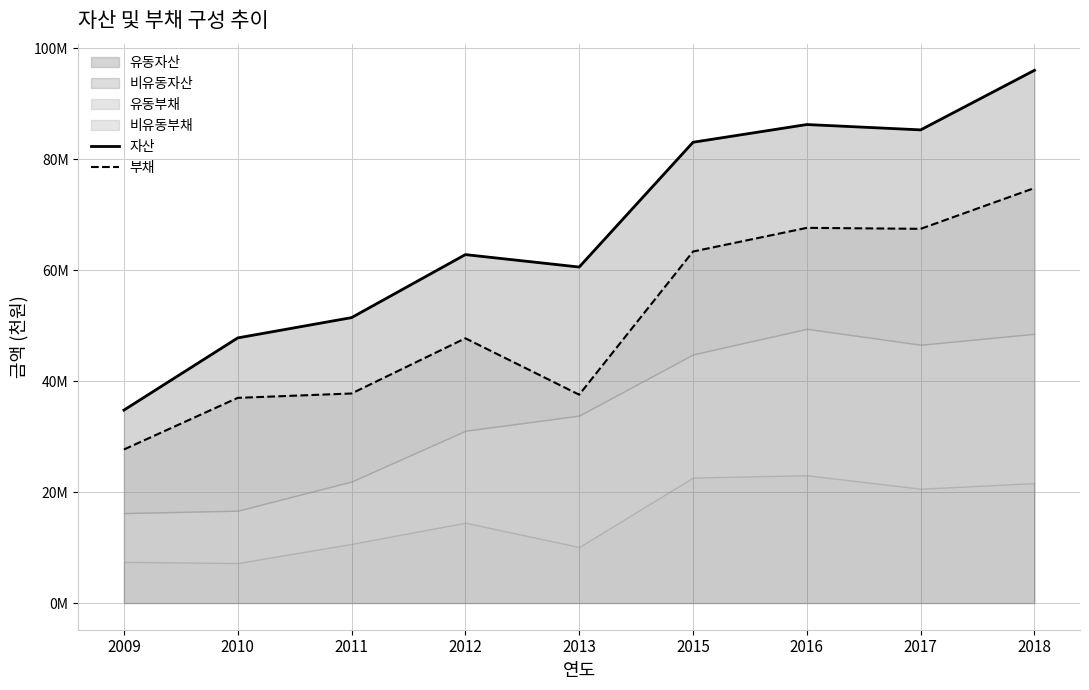

At how many categories does at least one series exceed 29706206?

9